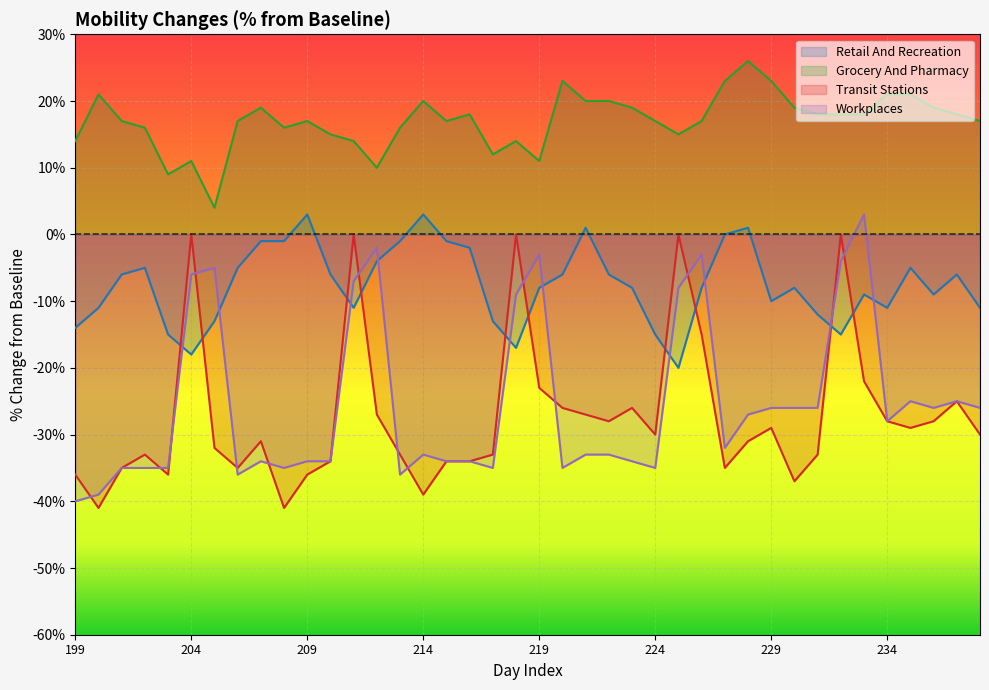

Does the chart display data point markers on the line(s)?

No